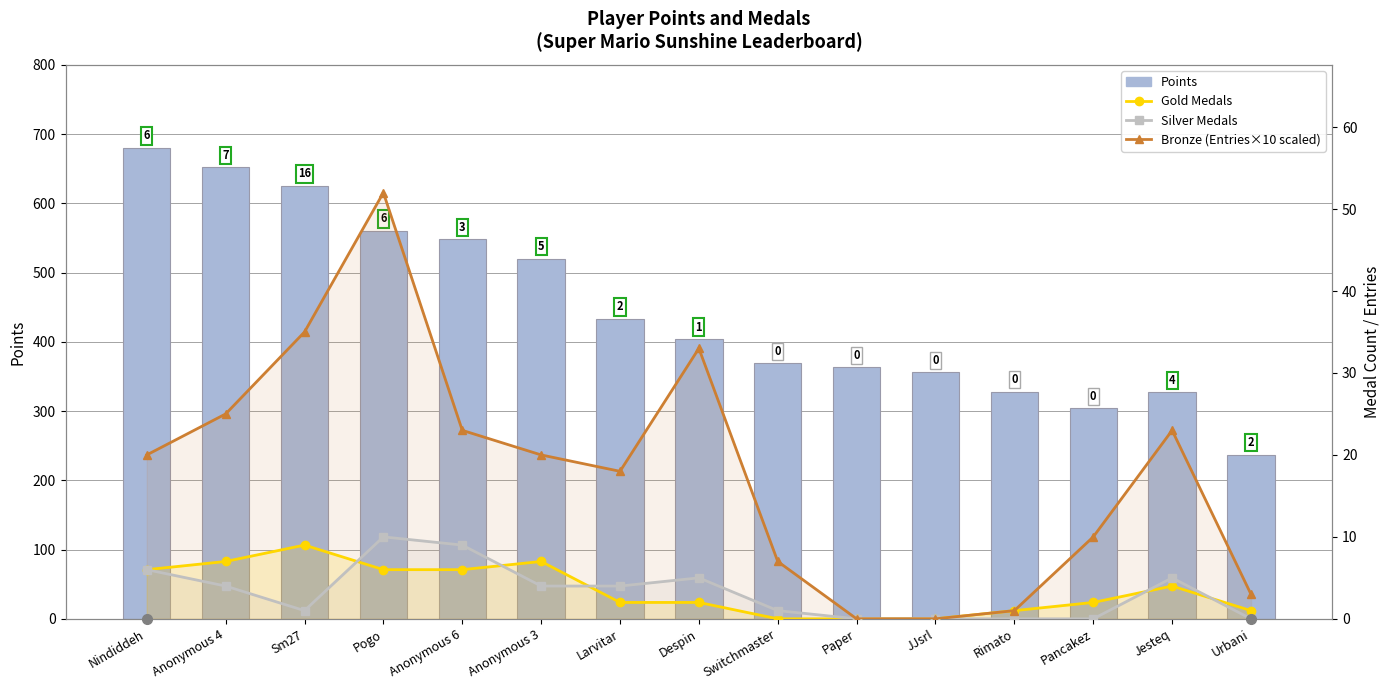

List the series in order of their peak value, lowest first.

Gold Medals, Silver Medals, Bronze (Entries×10 scaled), Points